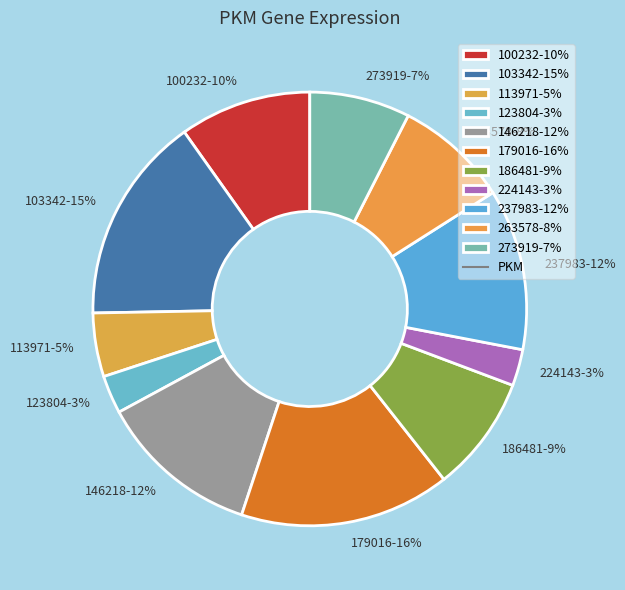

Is 100232 the majority of the pie?

No